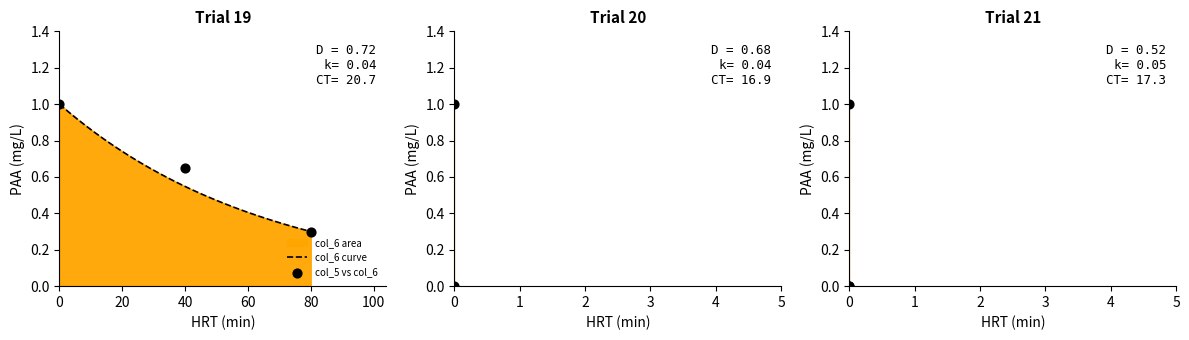

Which series reaches the minimum Y coordinate?

col_5